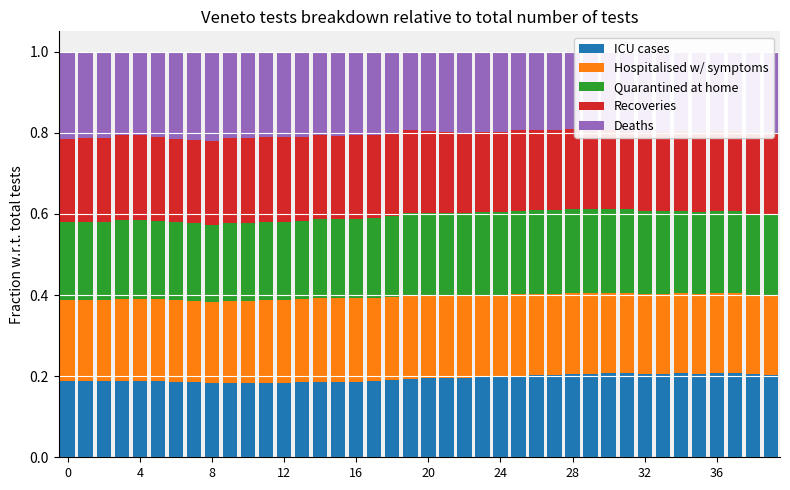

Which series has the largest total across all categories?

Deaths